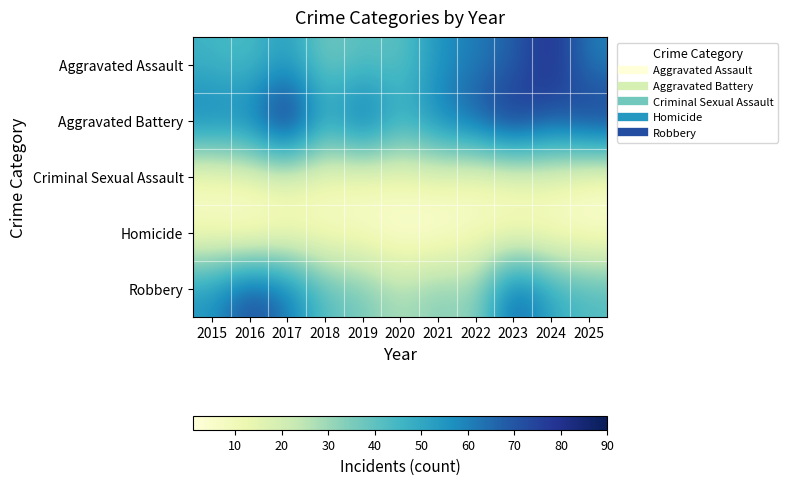

Reading left to right, what are all the values shown in this chart?

Aggravated Assault: 2015=46	2016=42	2017=54	2018=35	2019=42	2020=39	2021=56	2022=61	2023=67	2024=82	2025=60
Aggravated Battery: 2015=63	2016=61	2017=90	2018=49	2019=72	2020=47	2021=61	2022=70	2023=83	2024=69	2025=80
Criminal Sexual Assault: 2015=7	2016=12	2017=15	2018=10	2019=9	2020=11	2021=13	2022=8	2023=11	2024=13	2025=6
Homicide: 2015=7	2016=1	2017=7	2018=6	2019=6	2020=1	2021=1	2022=7	2023=7	2024=5	2025=4
Robbery: 2015=55	2016=74	2017=63	2018=41	2019=37	2020=27	2021=35	2022=30	2023=70	2024=50	2025=43